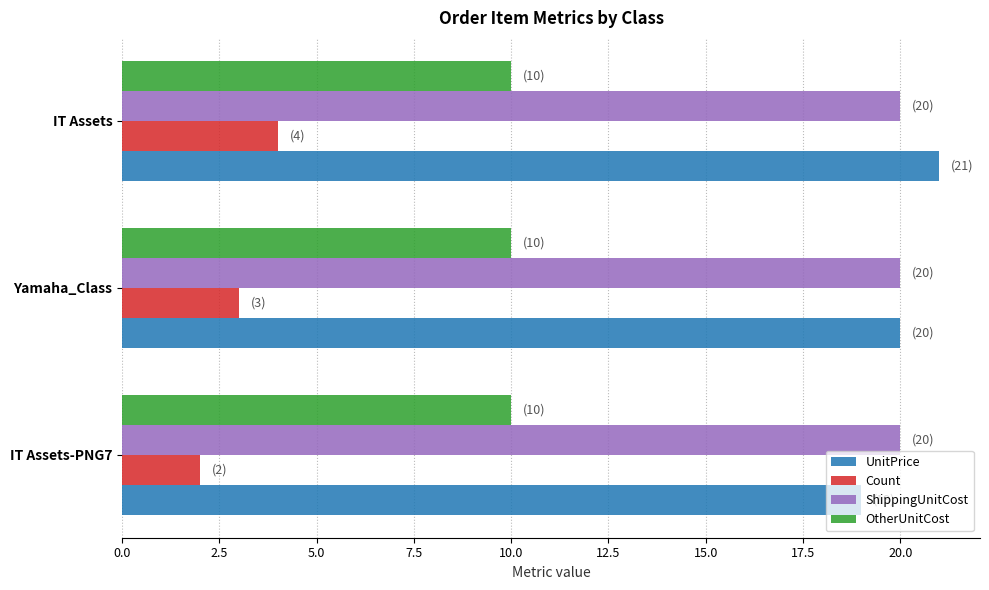

What is the sum of all OtherUnitCost values?

30